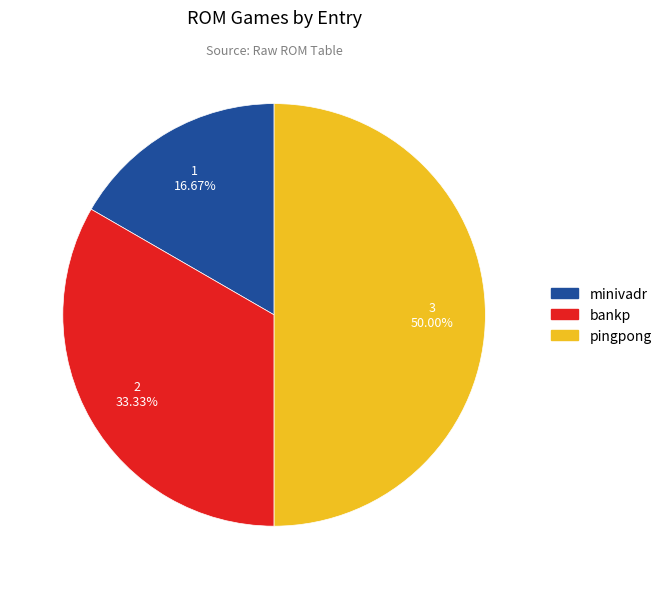

Is minivadr the majority of the pie?

No